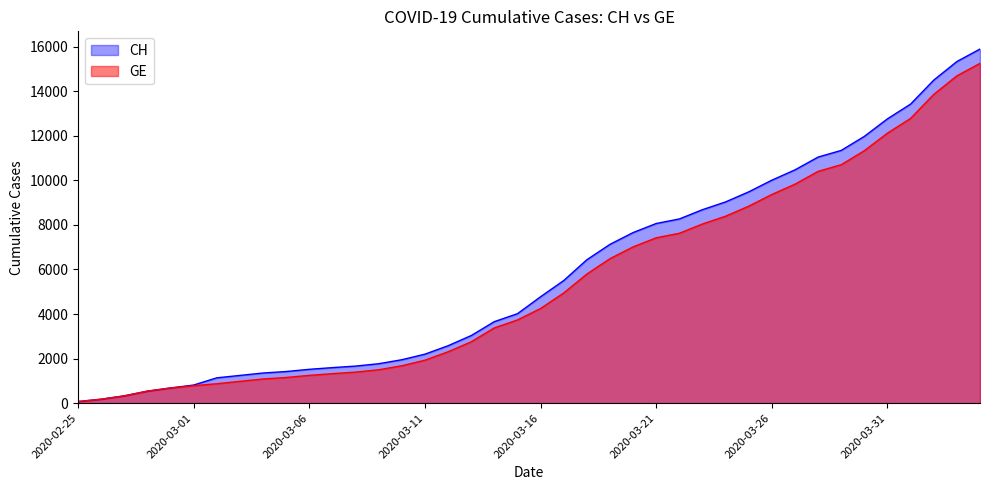

How many distinct data groups are displayed?

2